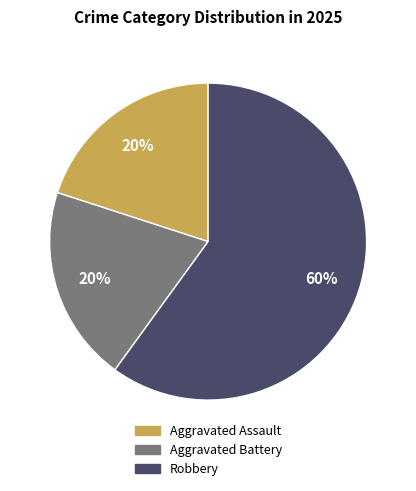

Which slice is the largest?

Robbery